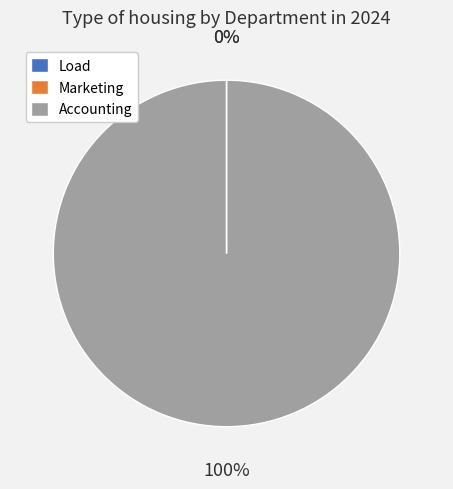

To the nearest percent, what is the difference between the largest and smallest slice percentages?

100%